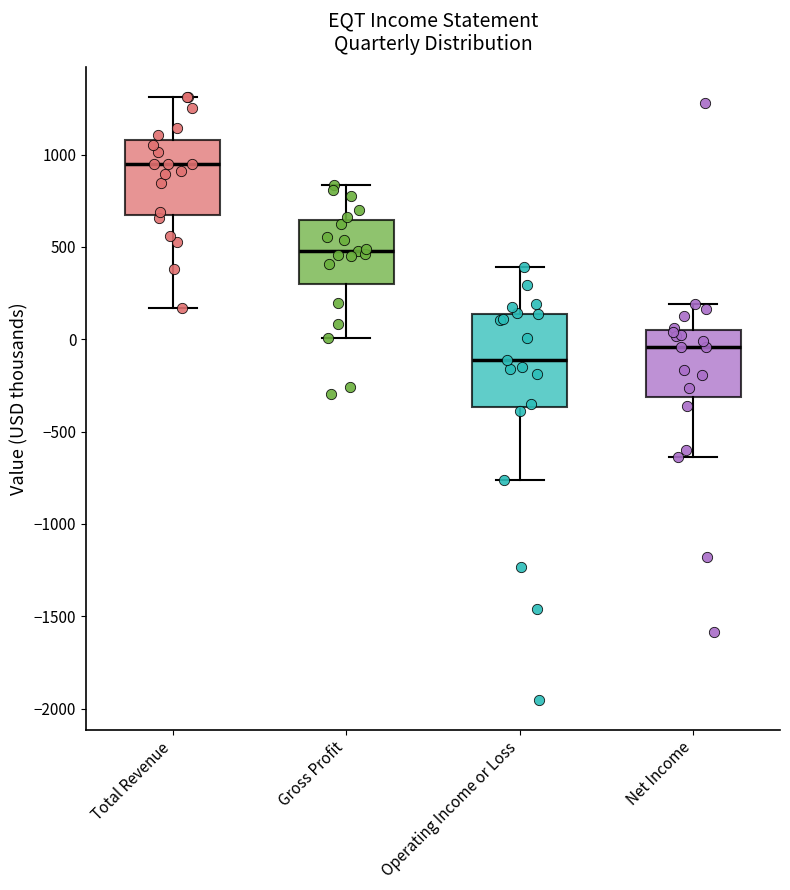

Which box is the tallest, from its lower edge to its upper edge?

Operating Income or Loss